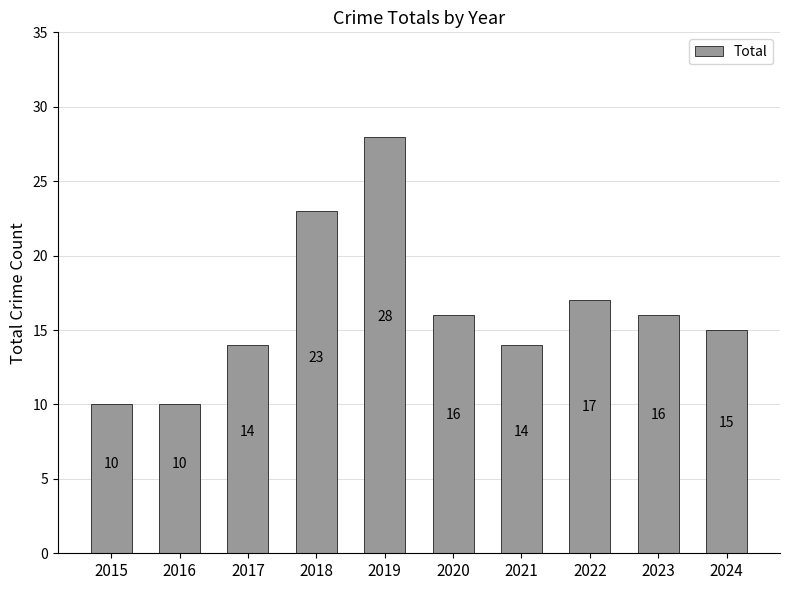

Approximately how many times larger is the value at 2023 compared to 2018?

0.7